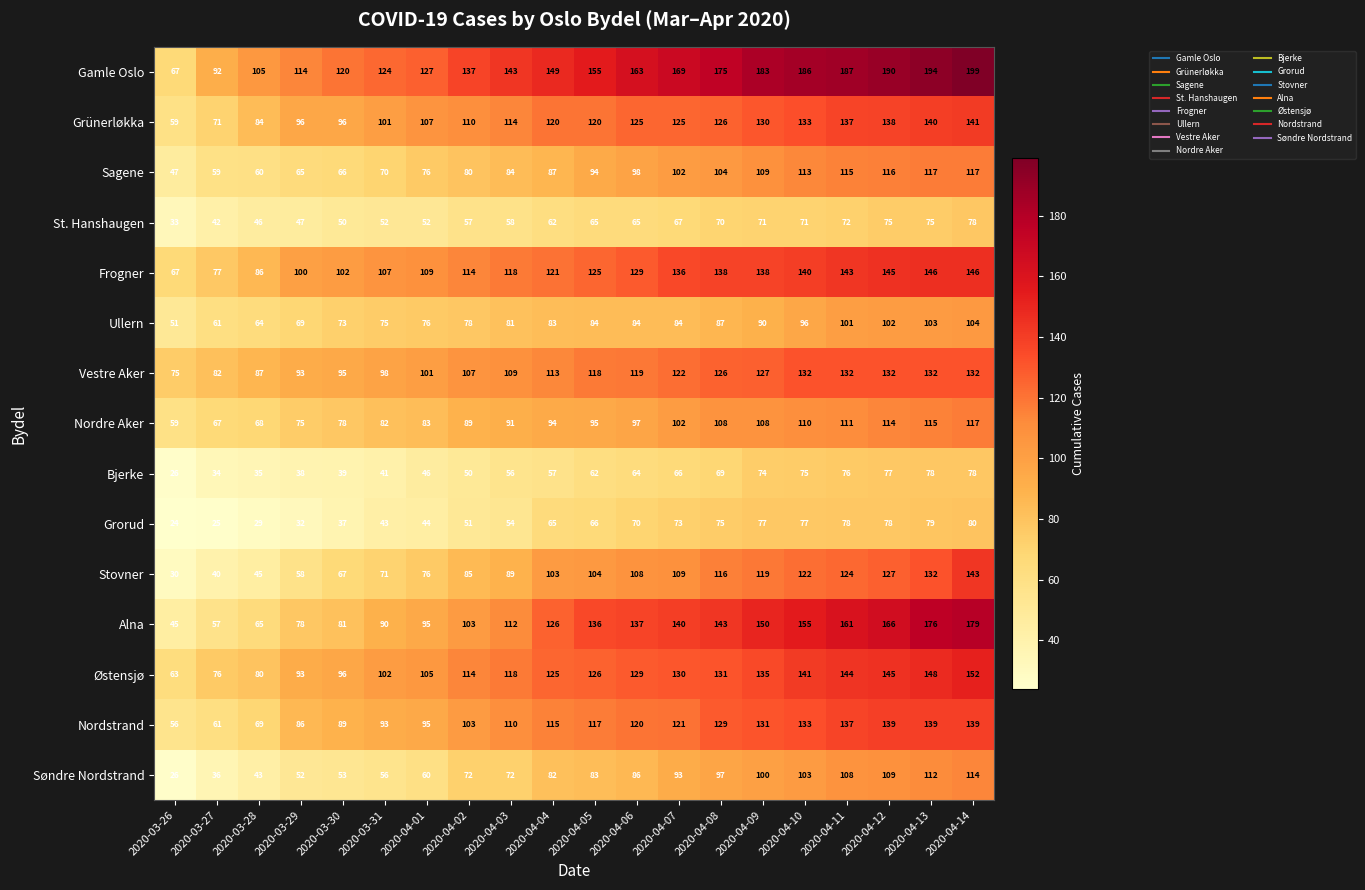

What is the lowest value of the Ullern series?

51